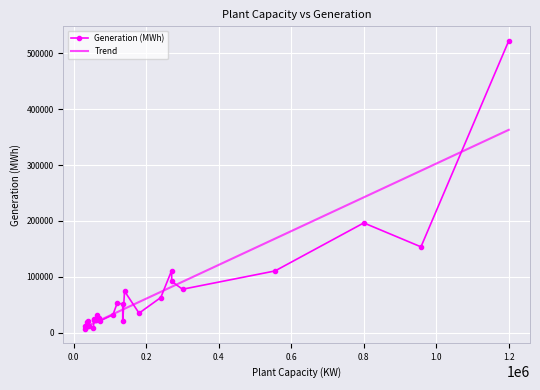

What is the difference between the maximum and minimum values?

515728